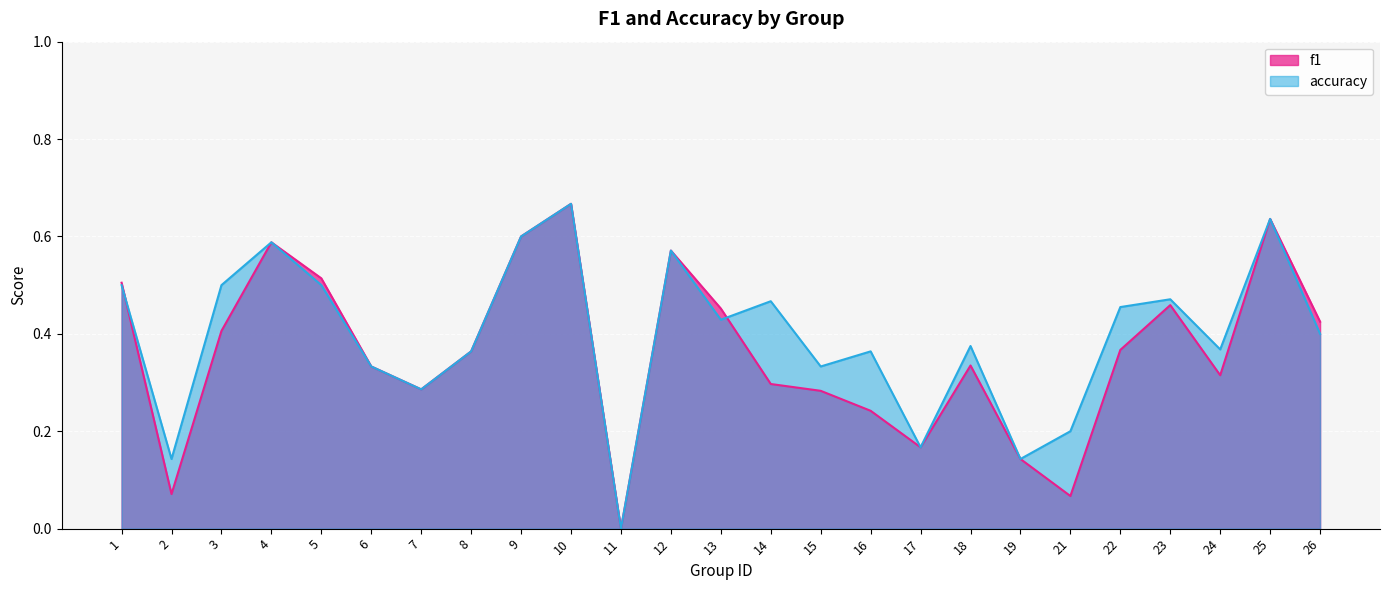

True or false: accuracy and f1 cross at least once.

True